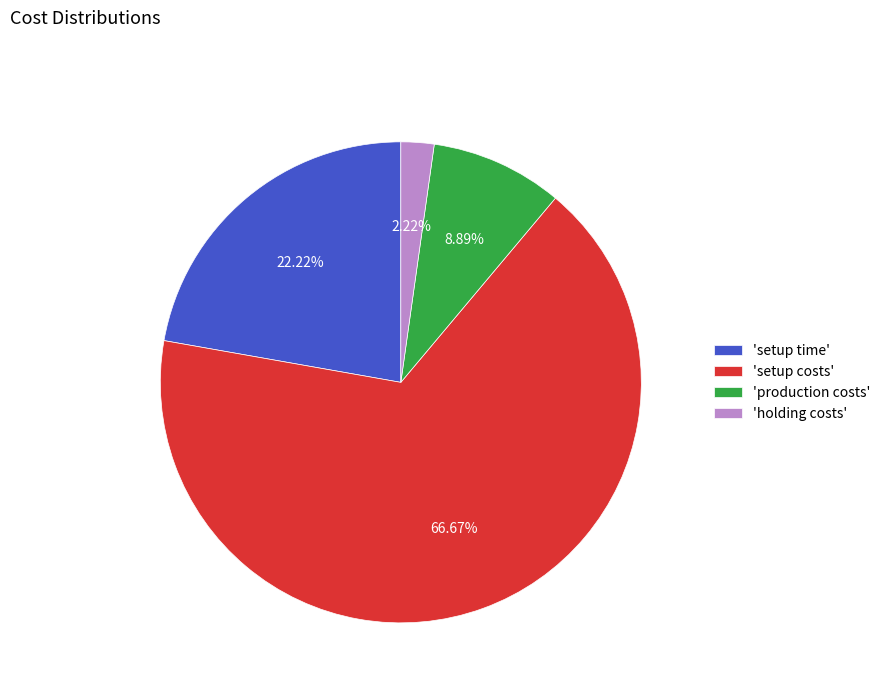

Do 'production costs' and 'setup time' together represent more than half of the pie?

No